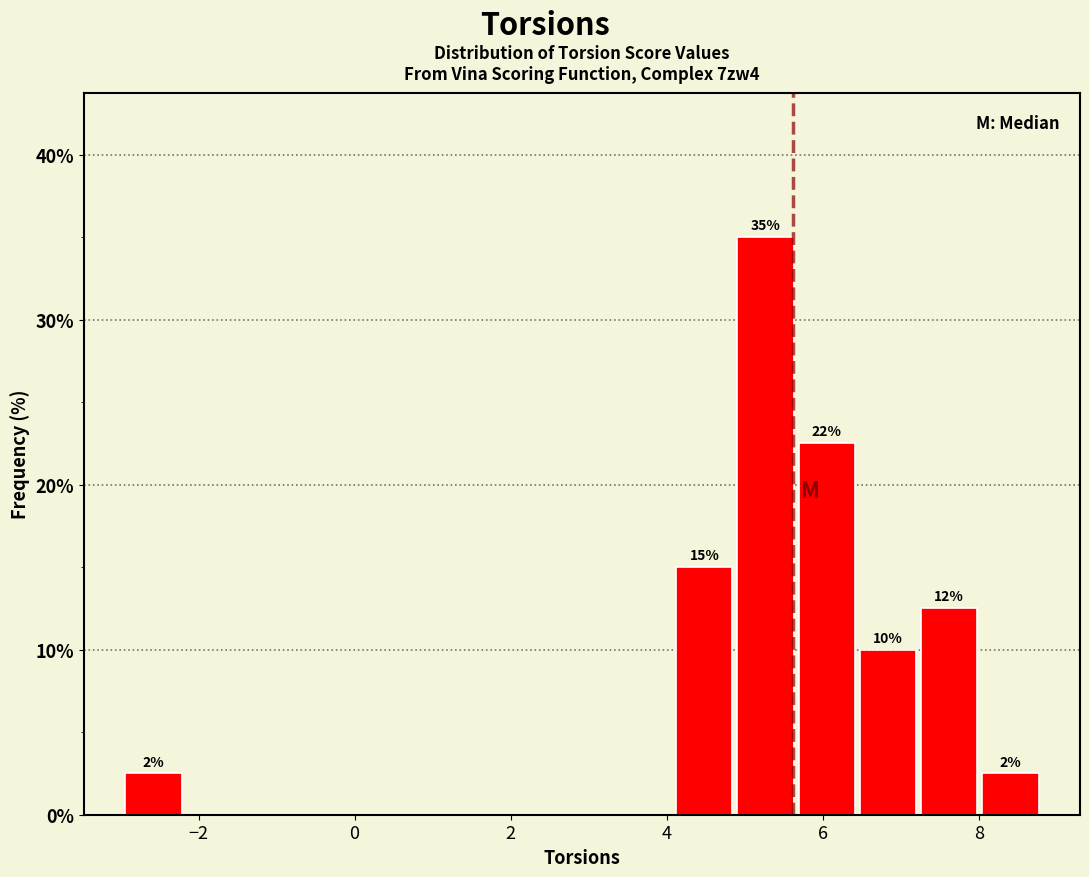

Around what value on the x-axis is the tallest bar? Give the approximate position of its centre, as read against the axis.

5.2